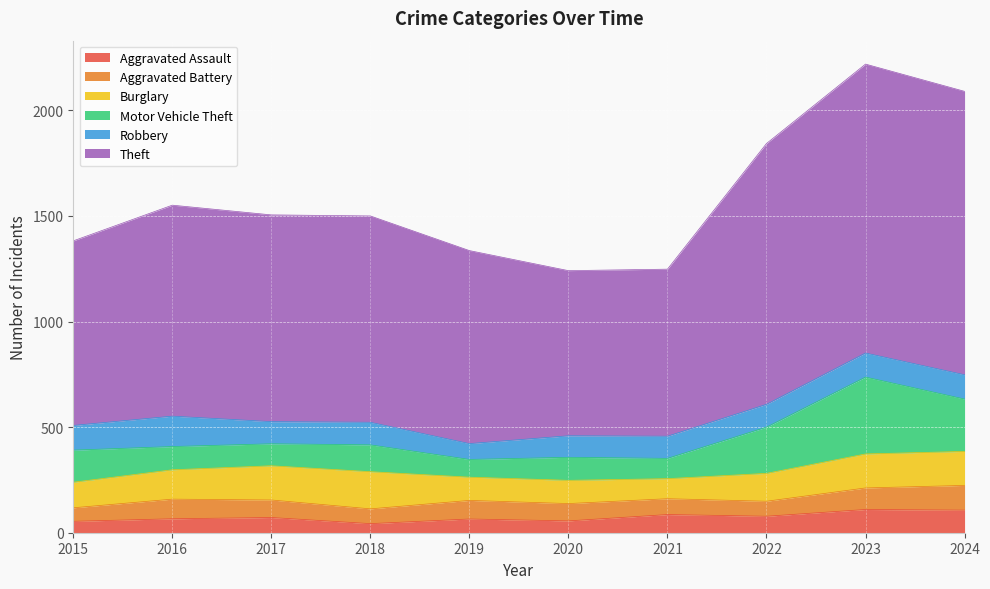

What is the highest value of the Burglary series?

176